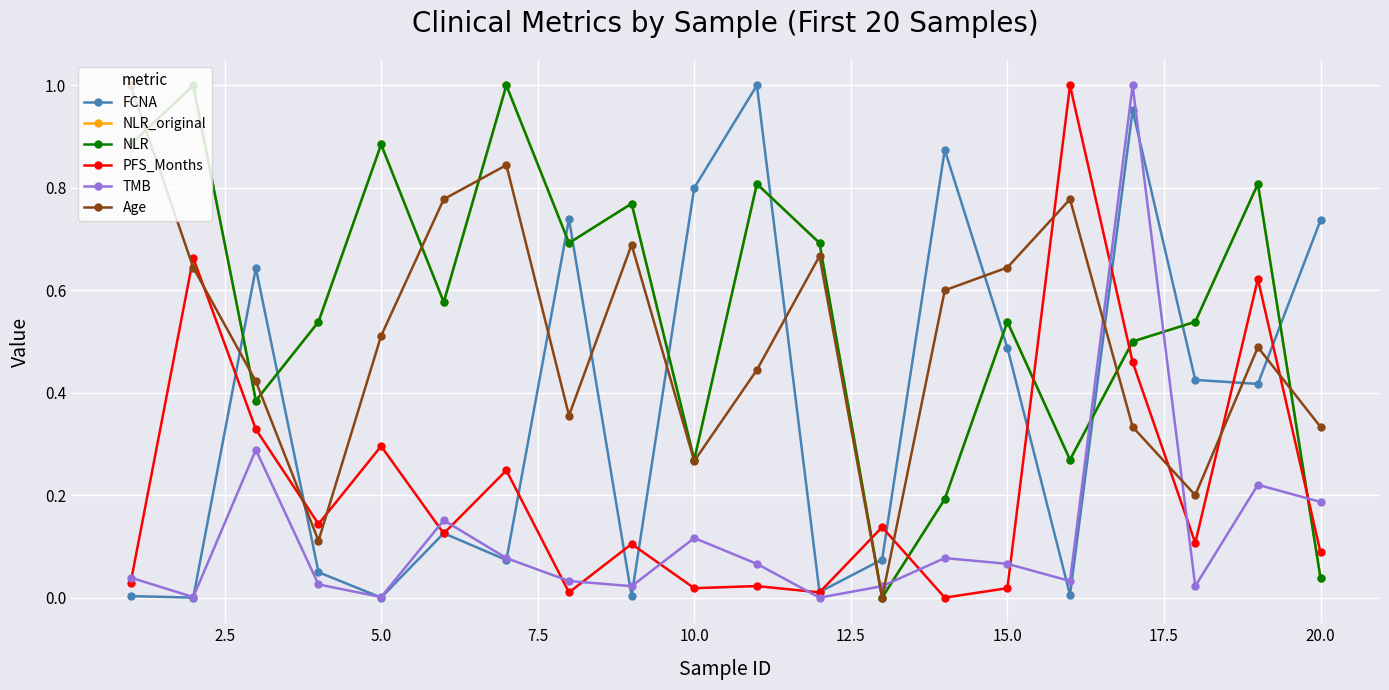

Does the chart display data point markers on the line(s)?

Yes